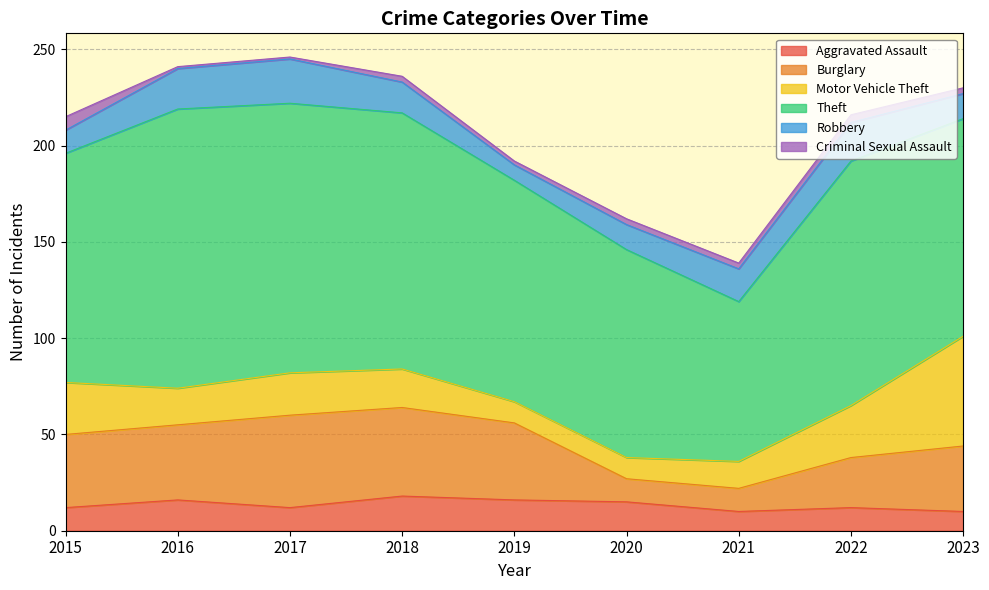

Which series has the largest total across all categories?

Theft